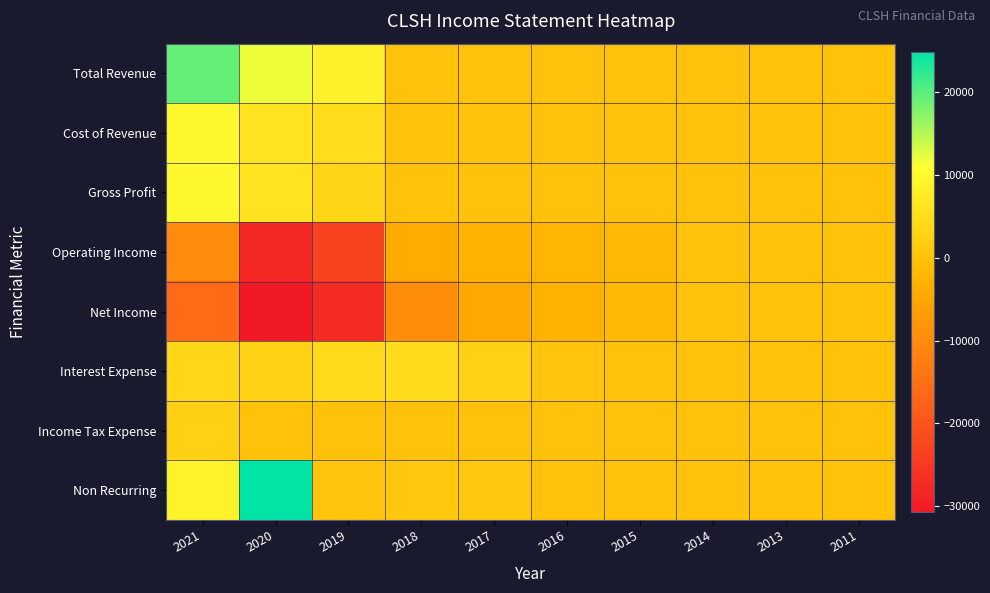

Which series has the largest total across all categories?

Total Revenue